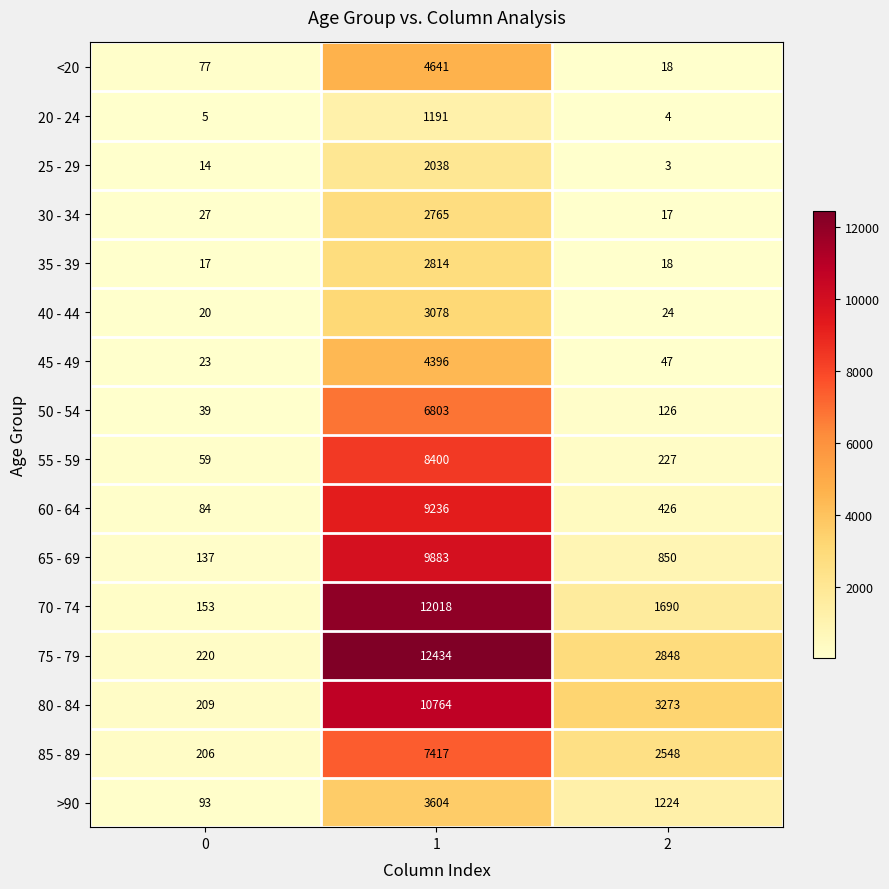

How many values in the >90 series are below 1224?

1